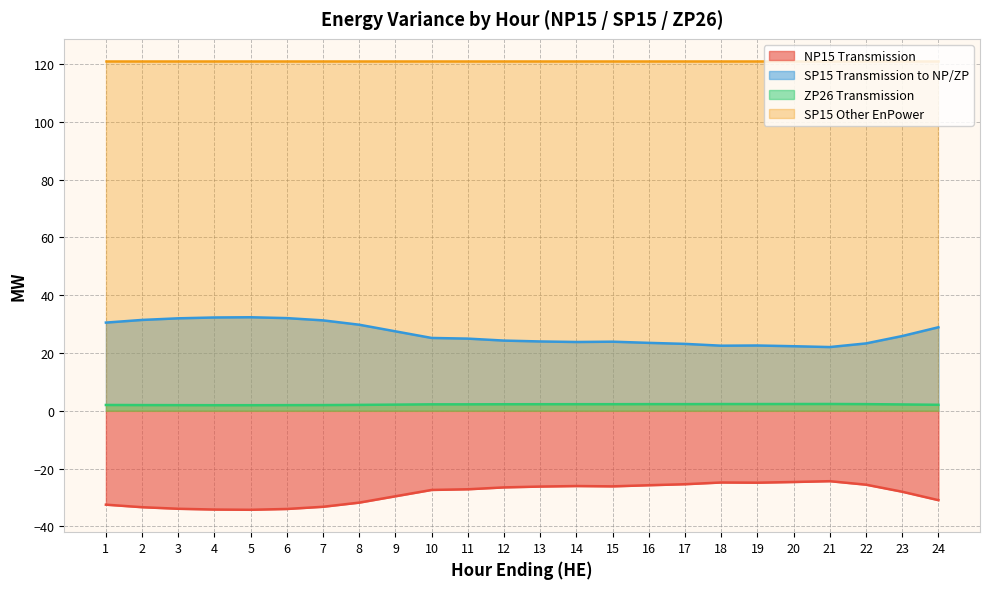

True or false: SP15 Transmission to NP/ZP and NP15 Transmission intersect in this chart.

False